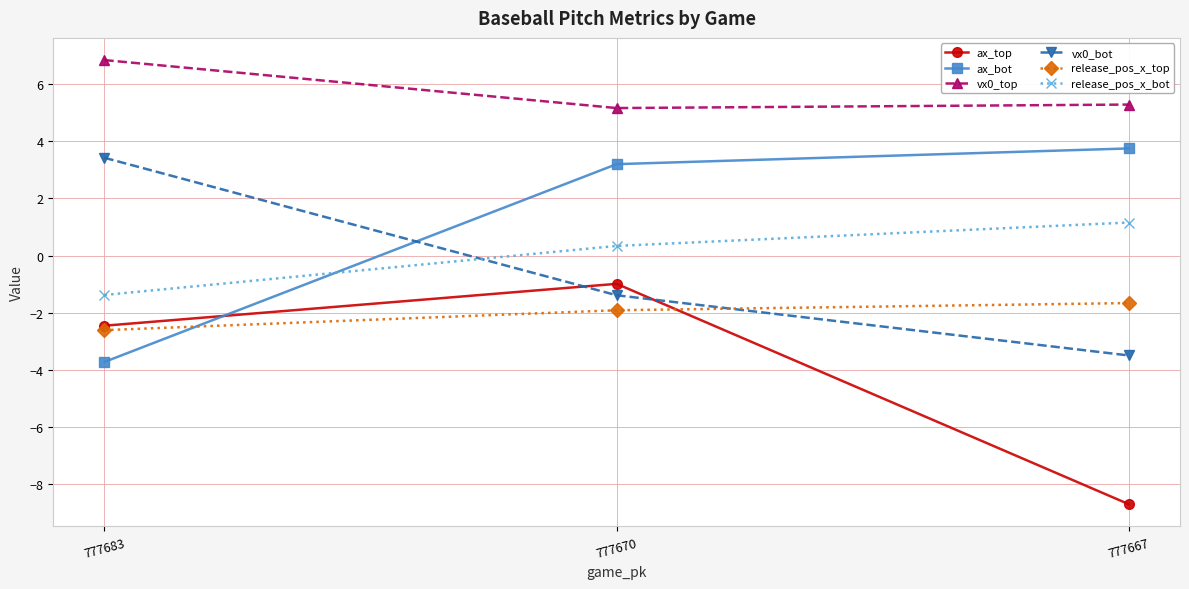

Reading left to right, what are all the values shown in this chart?

ax_top: 777683=-2.5	777670=-1.0	777667=-8.7
ax_bot: 777683=-3.7	777670=3.2	777667=3.8
vx0_top: 777683=6.8	777670=5.2	777667=5.3
vx0_bot: 777683=3.4	777670=-1.4	777667=-3.5
release_pos_x_top: 777683=-2.6	777670=-1.9	777667=-1.7
release_pos_x_bot: 777683=-1.4	777670=0.3	777667=1.2